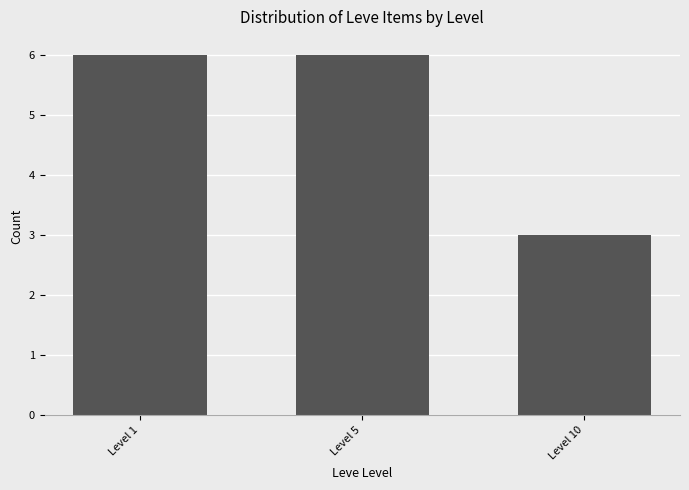

Reading left to right, what are all the values shown in this chart?

Level 1=6	Level 5=6	Level 10=3